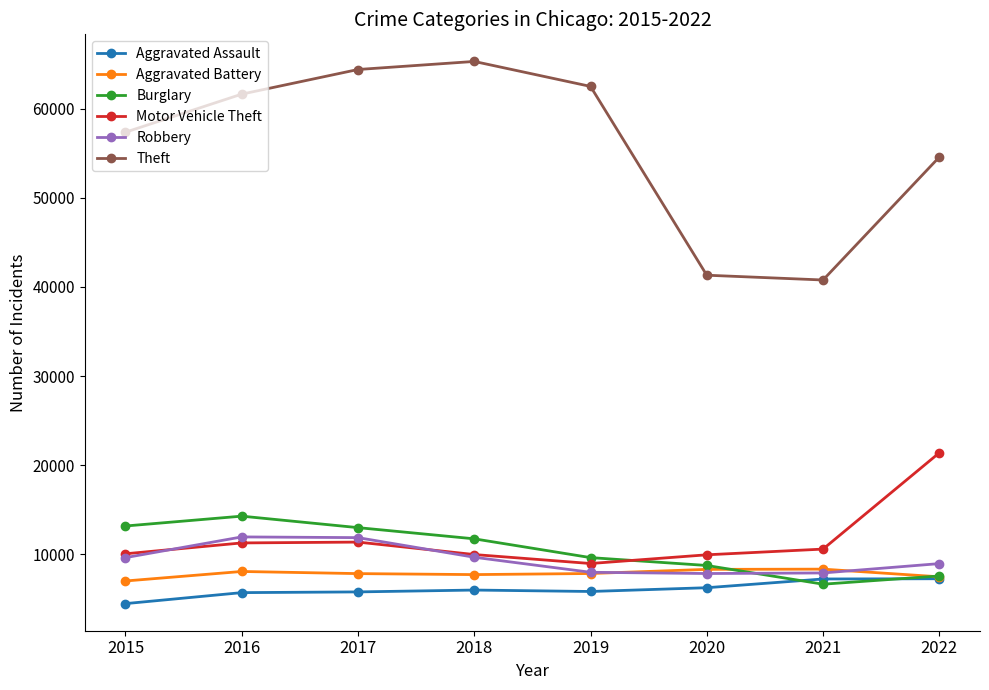

What are all the series names shown in the legend?

Aggravated Assault, Aggravated Battery, Burglary, Motor Vehicle Theft, Robbery, Theft